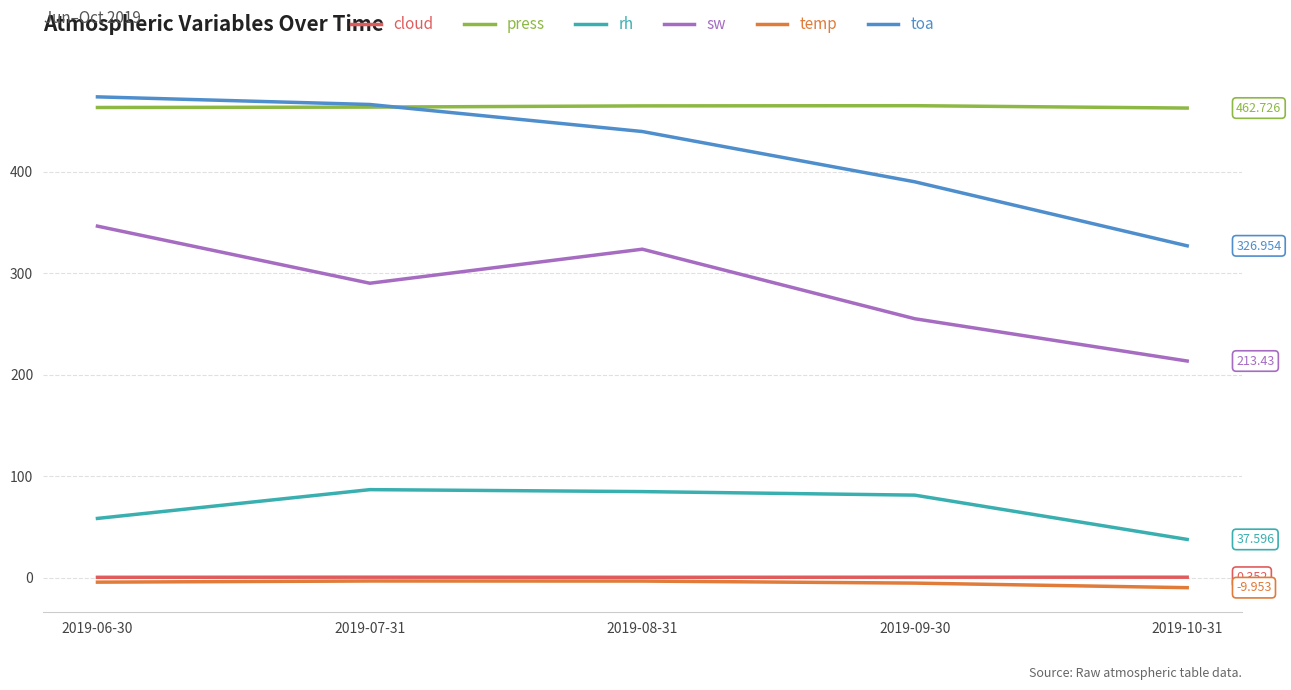

Is the value of sw at 2019-07-31 greater than the value of toa at 2019-07-31?

No